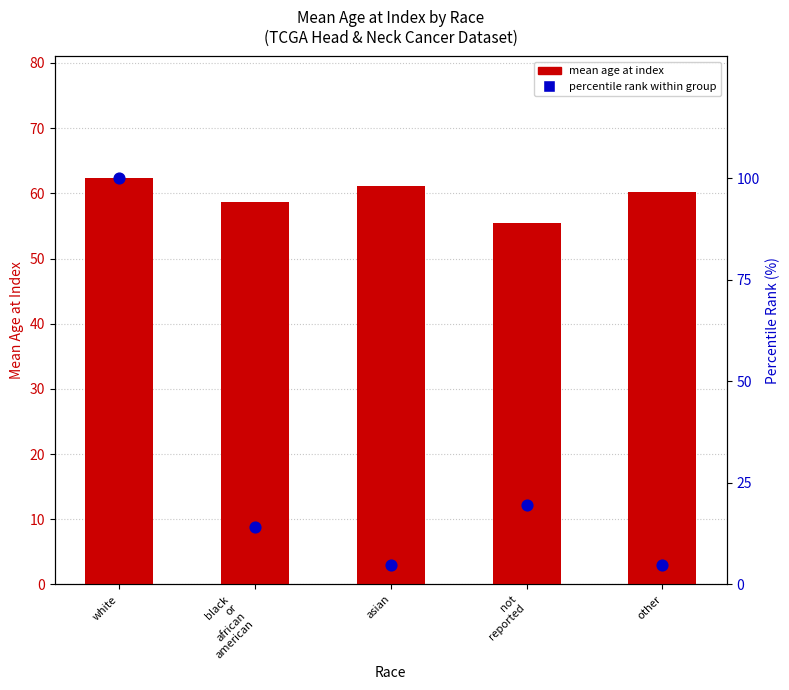

Which series has the widest spread of Y values?

percentile rank within group